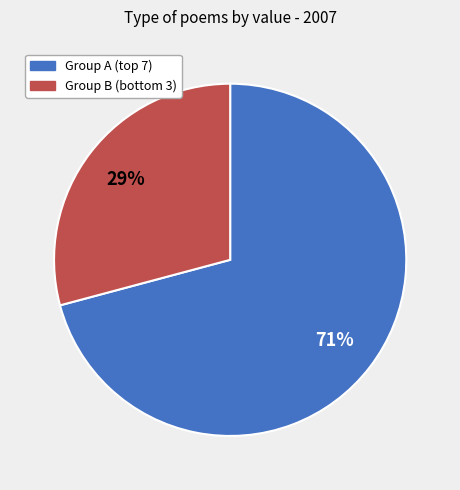

Is there a majority slice in this chart?

Yes